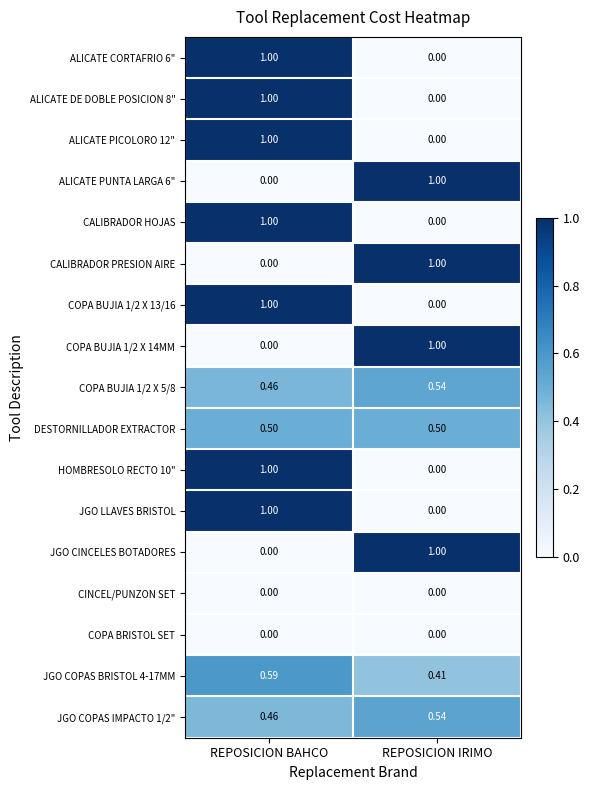

Which category has the highest value in the JGO LLAVES BRISTOL series?

REPOSICION BAHCO